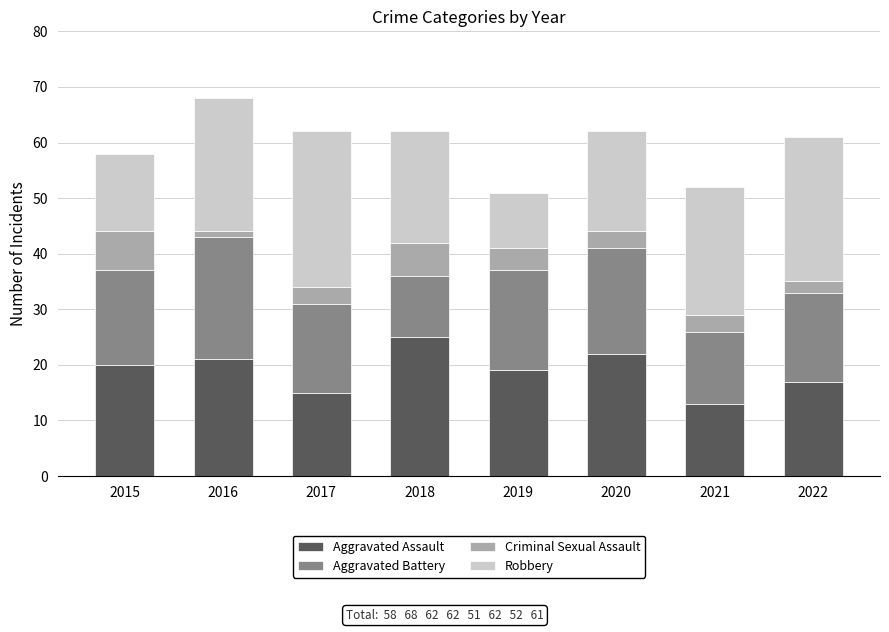

What is the difference between the Aggravated Assault values at 2020 and 2022?

5